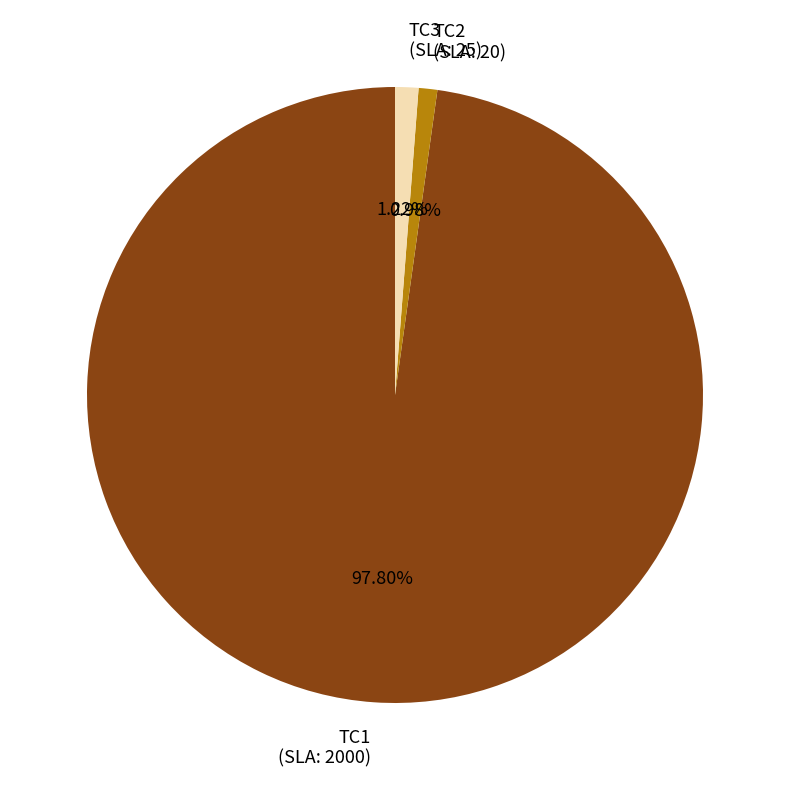

Does any single category account for the majority?

Yes